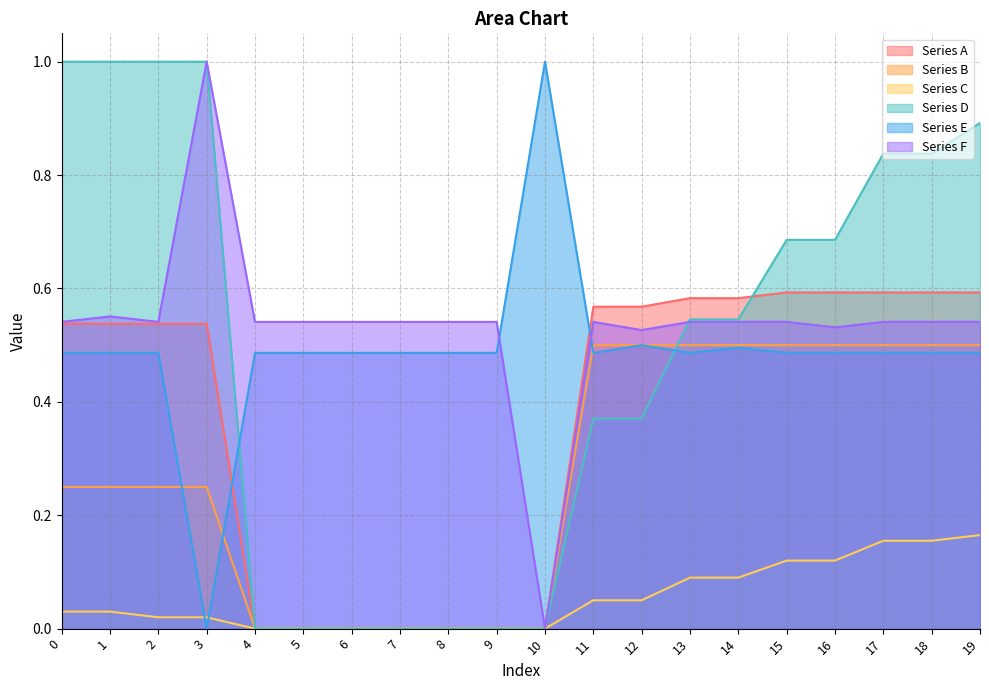

Is it true that Series C equals 0.2 at 17?

False